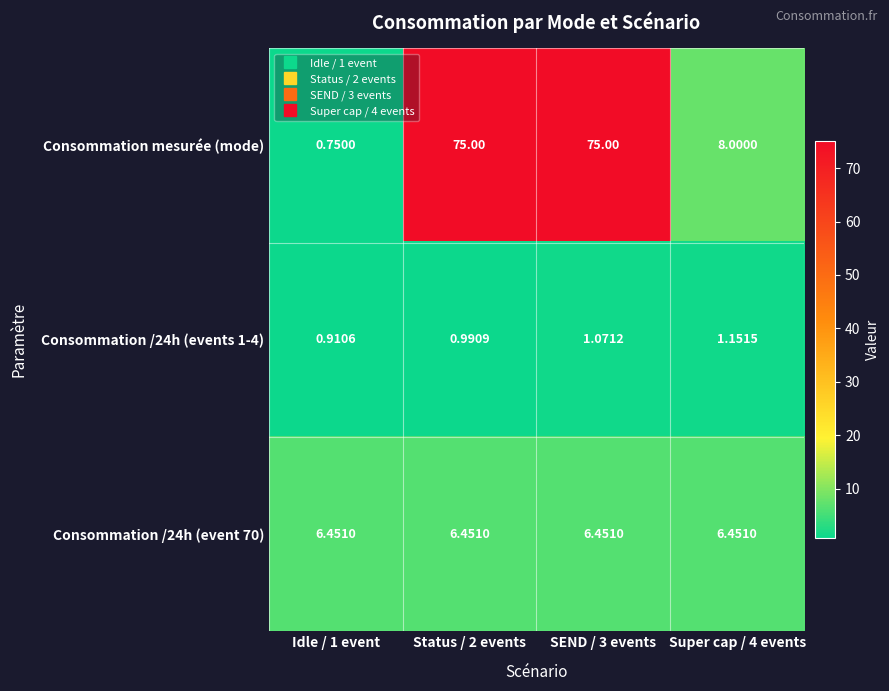

Between Idle / 1 event and SEND / 3 events, which series saw the biggest shift?

Consommation mesurée (mode)